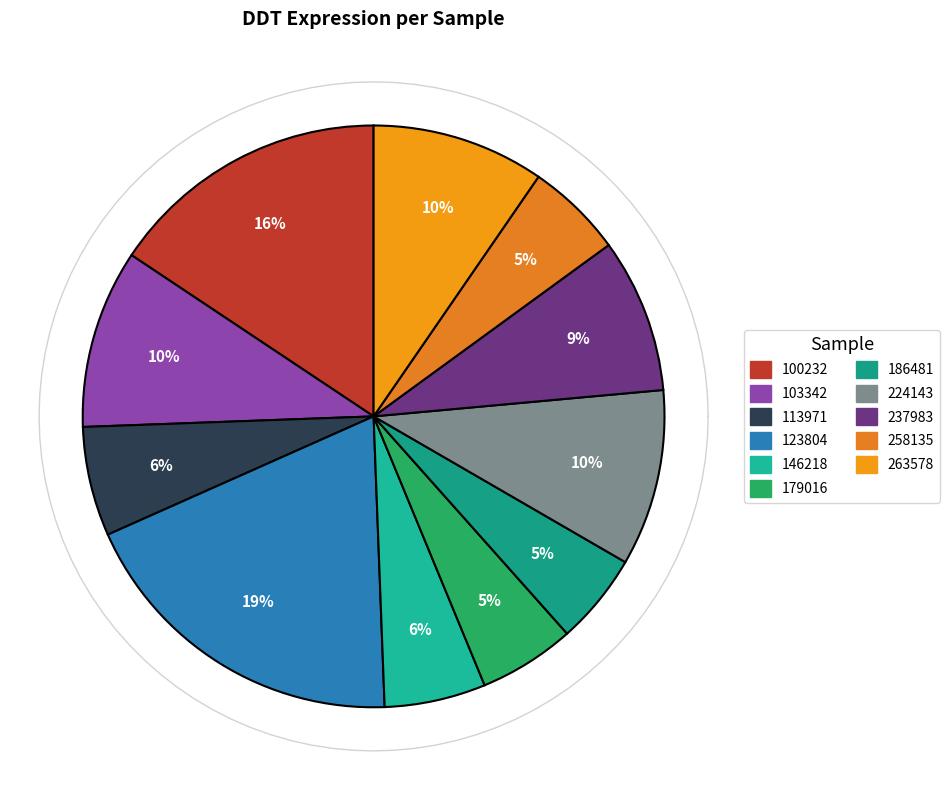

What is the ratio of the value at 179016 to the value at 224143?

0.5